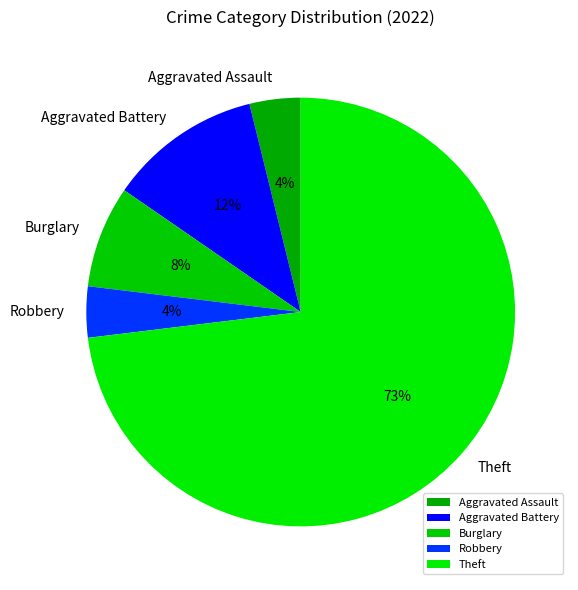

Which slice represents more than half of the pie?

Theft